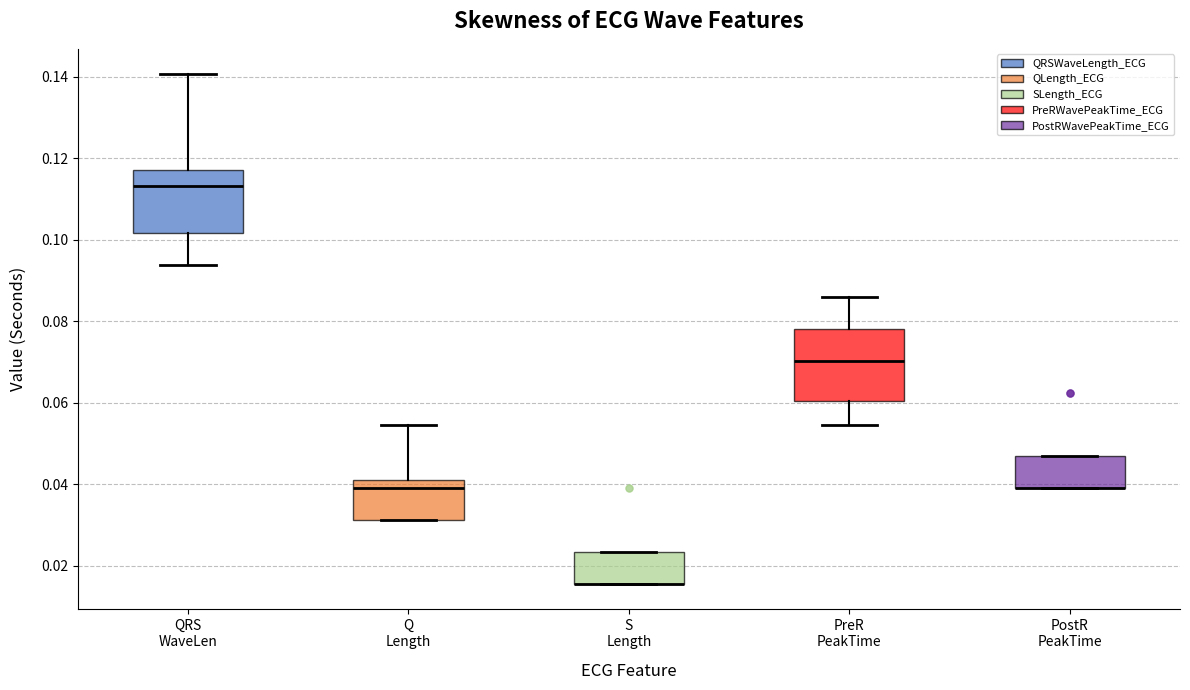

Where does the upper whisker of the box for QRS WaveLen end on the y-axis? The values are not printed on the chart, so give them approximately, as read against the axis.

0.140